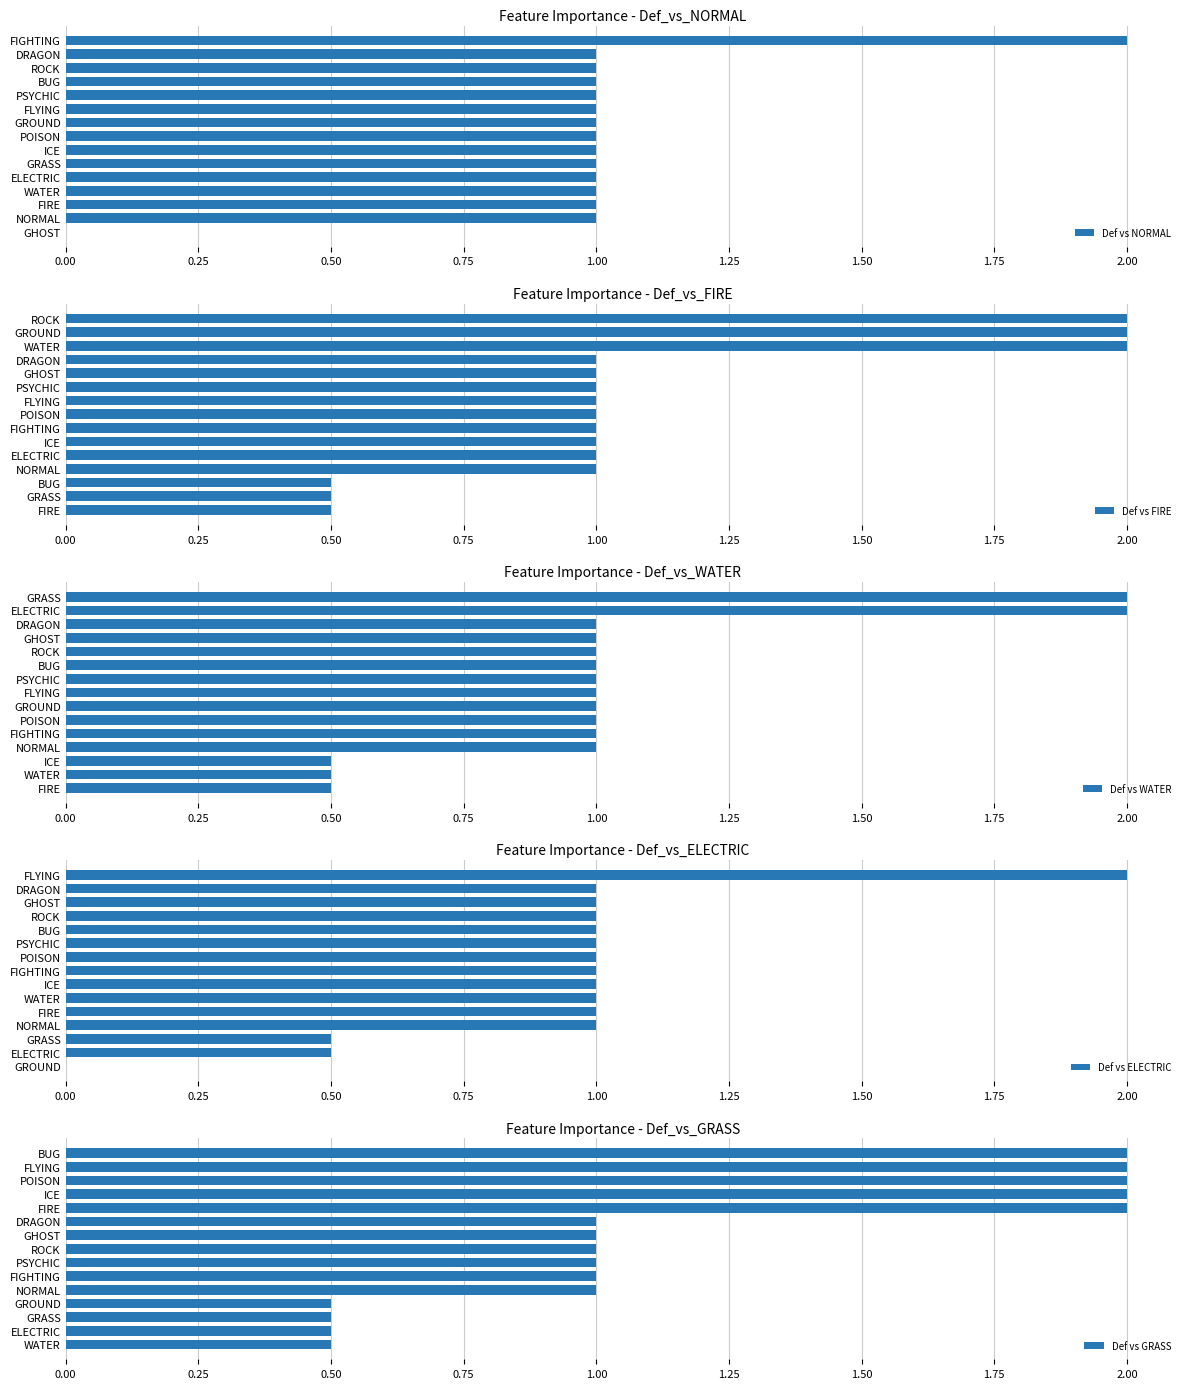

Which series has the widest spread of values?

Def vs NORMAL